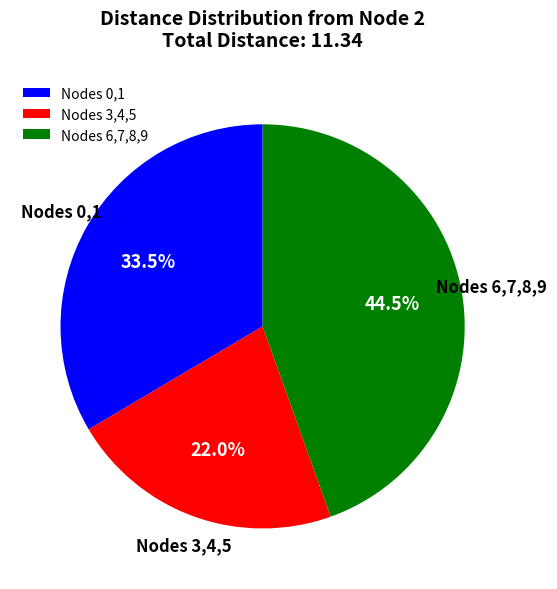

What is the smallest slice in the pie chart?

Nodes 3,4,5